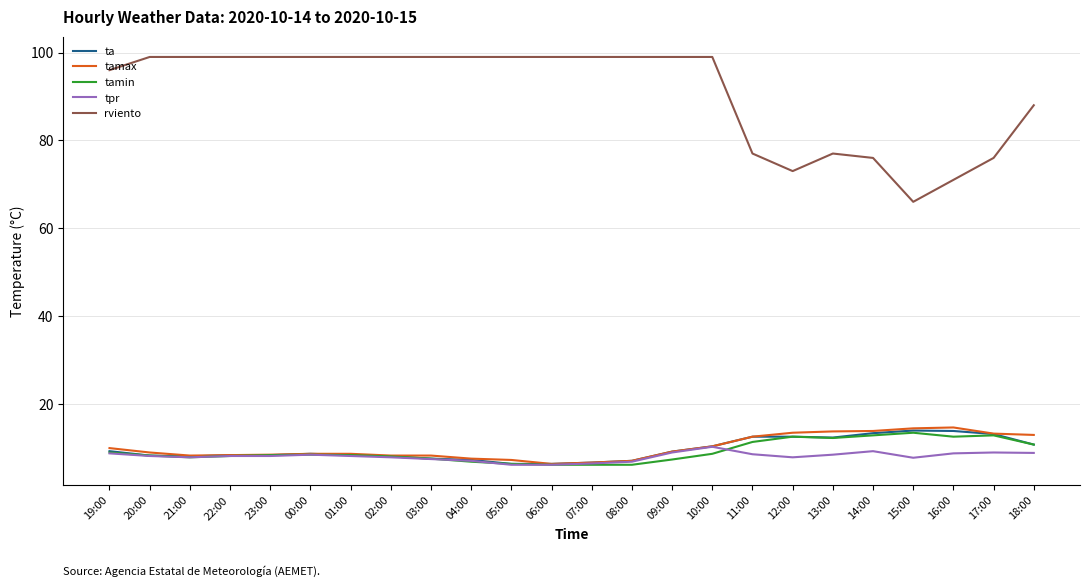

What is the lowest value of the tamin series?

6.1